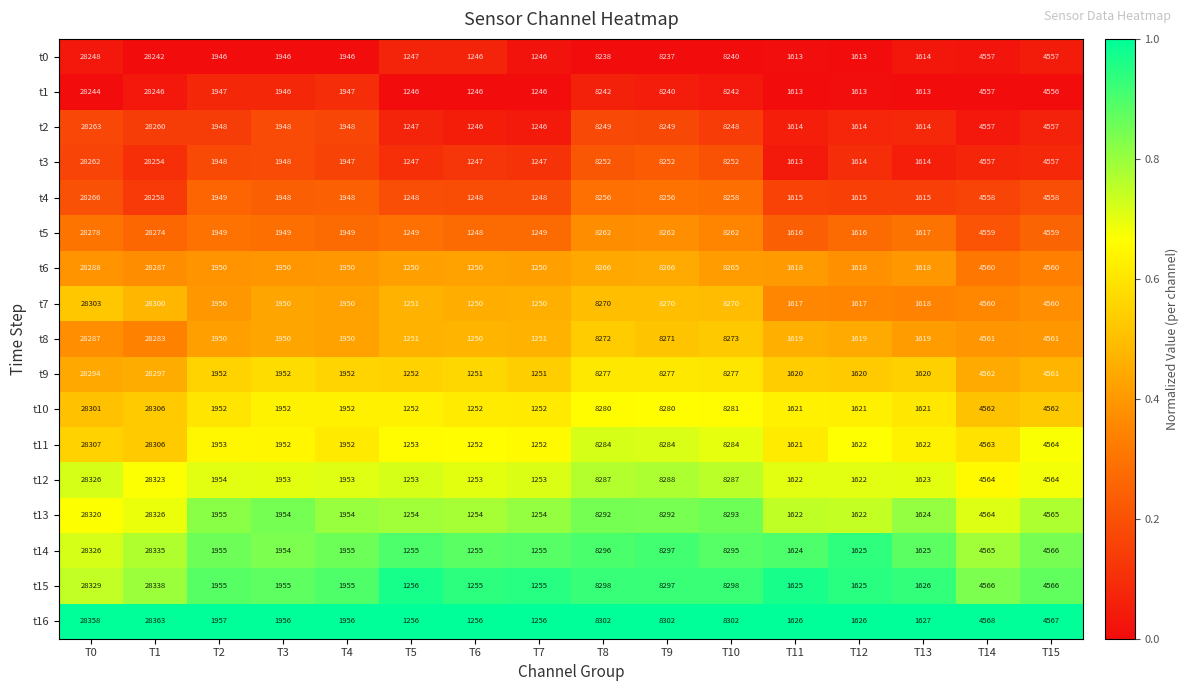

What is the maximum value shown in the chart?

28363